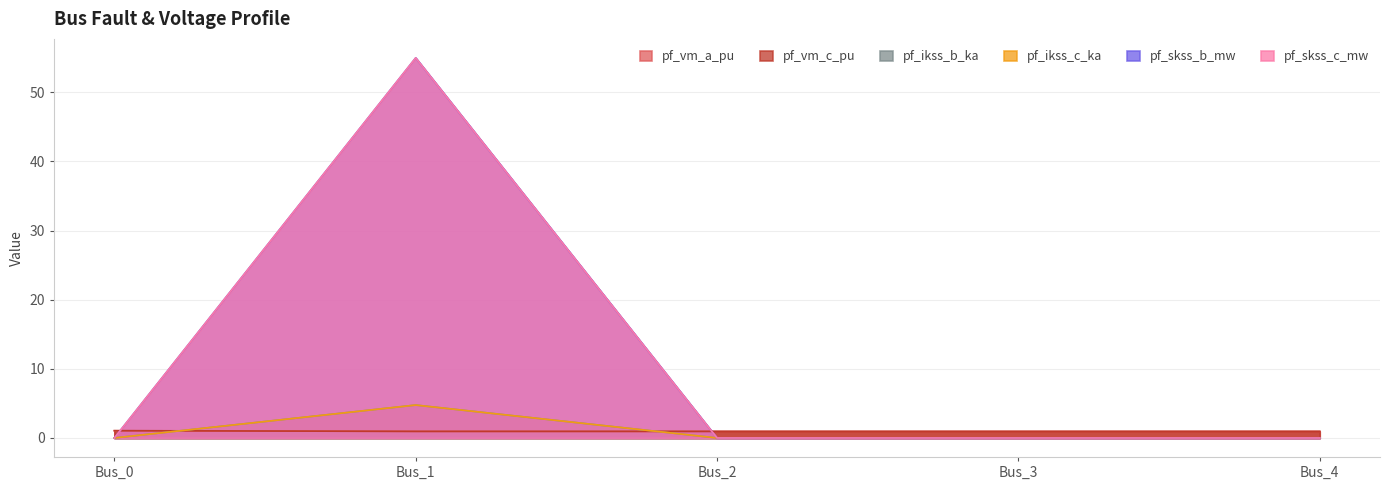

Where is the first local maximum for pf_skss_c_mw?

Bus_1